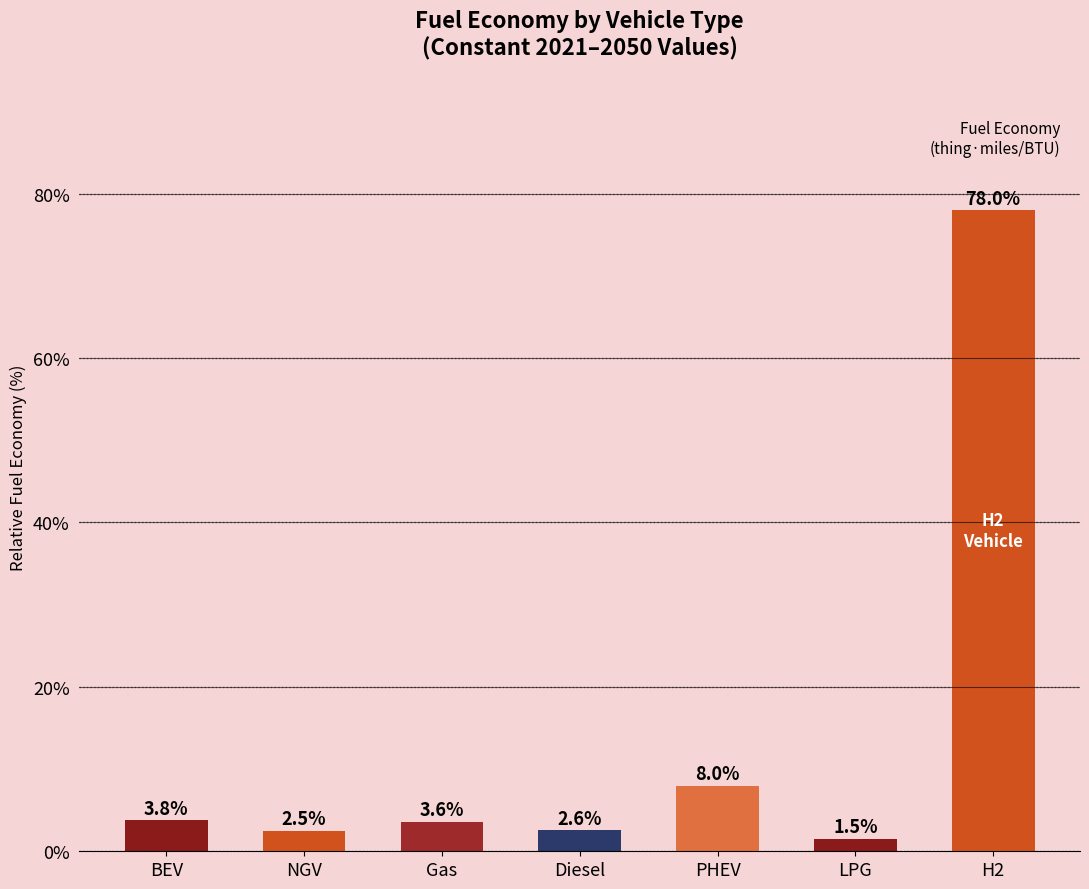

The chart shows a value of 3.8 at BEV. True or false?

True